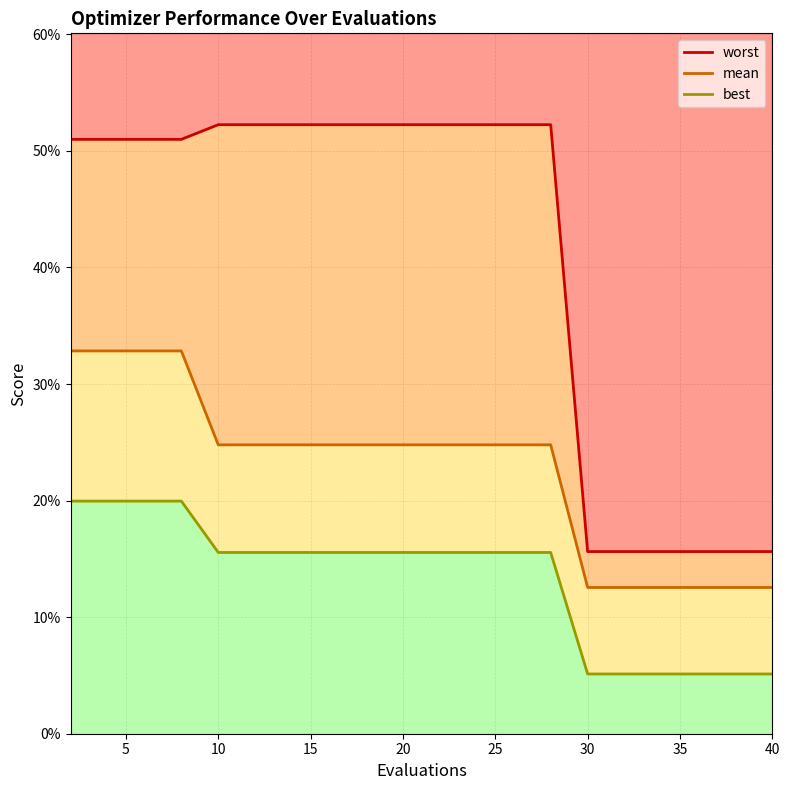

True or false: mean and worst intersect in this chart.

False